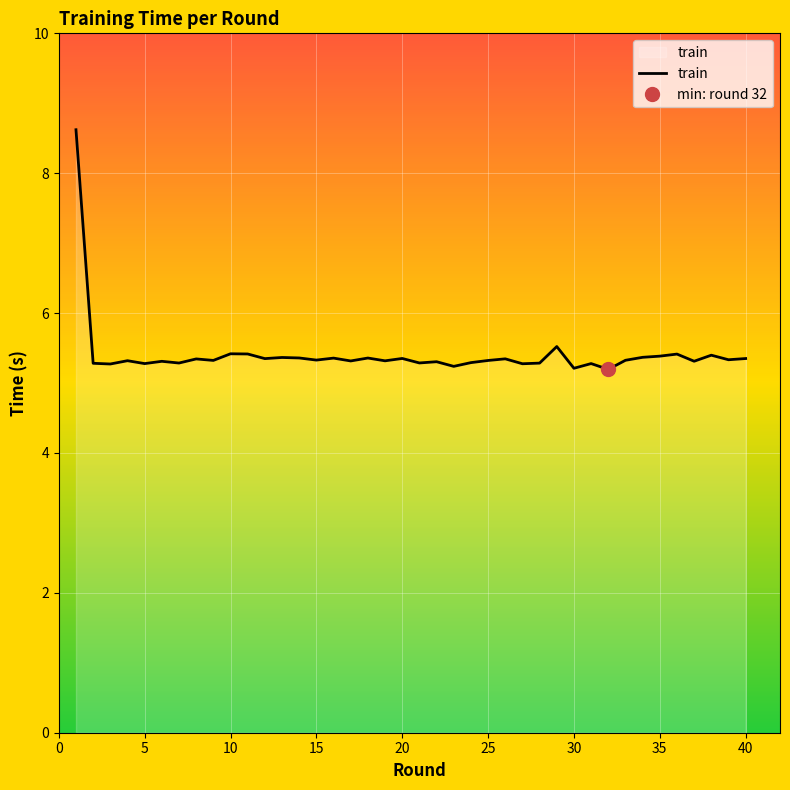

What is the maximum value for train?

8.6